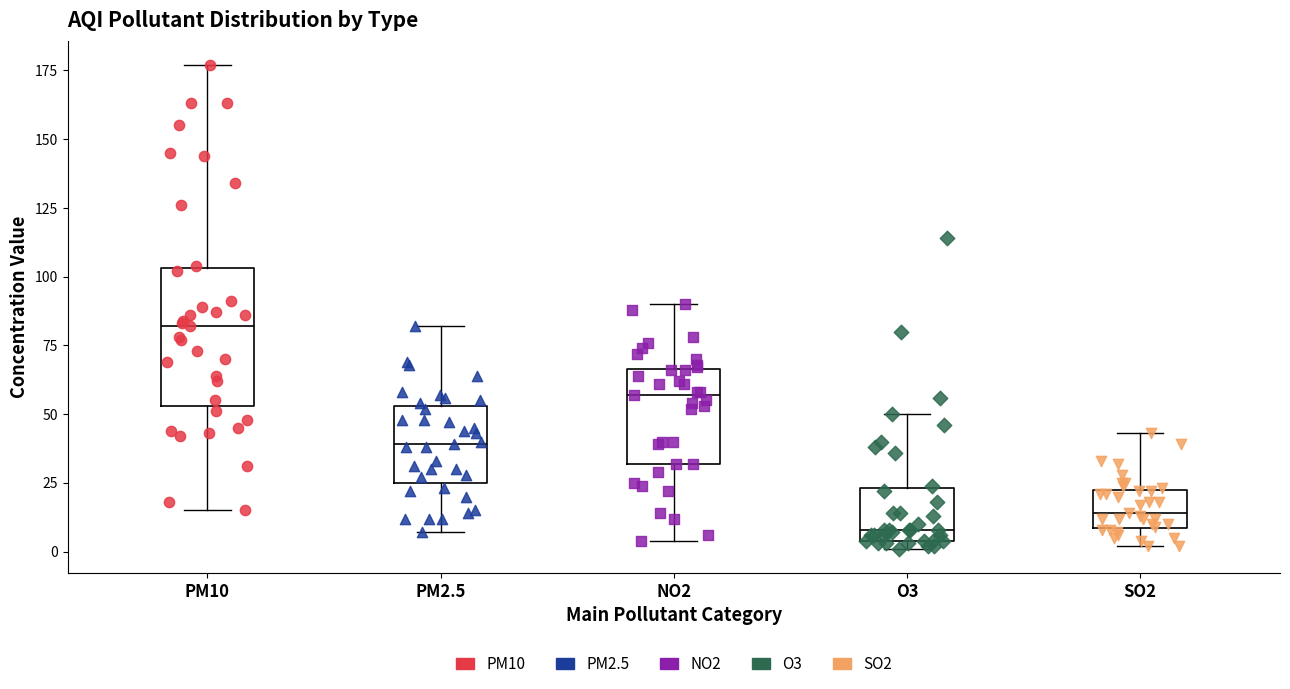

Where does the lower whisker of the box for PM10 end on the y-axis? The values are not printed on the chart, so give them approximately, as read against the axis.

15